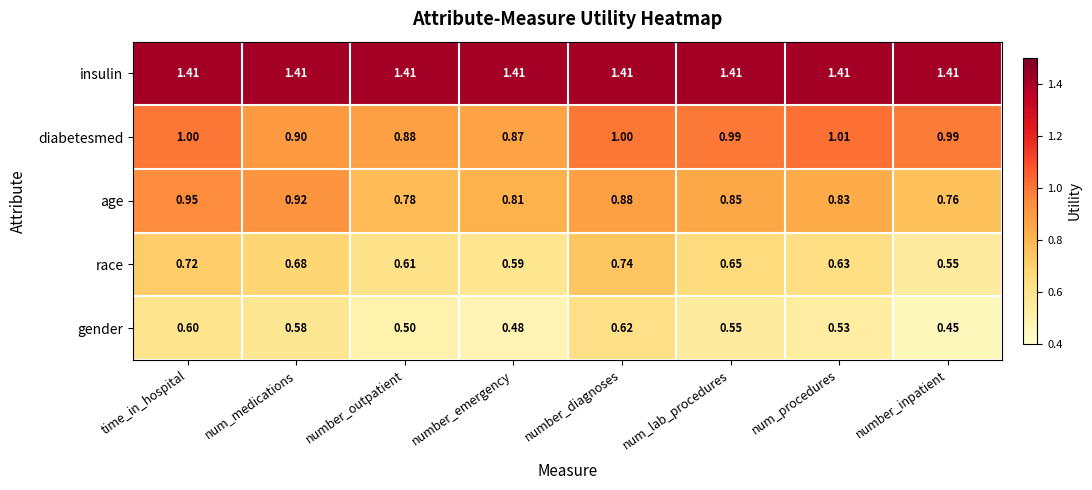

Which series has the largest total across all categories?

insulin